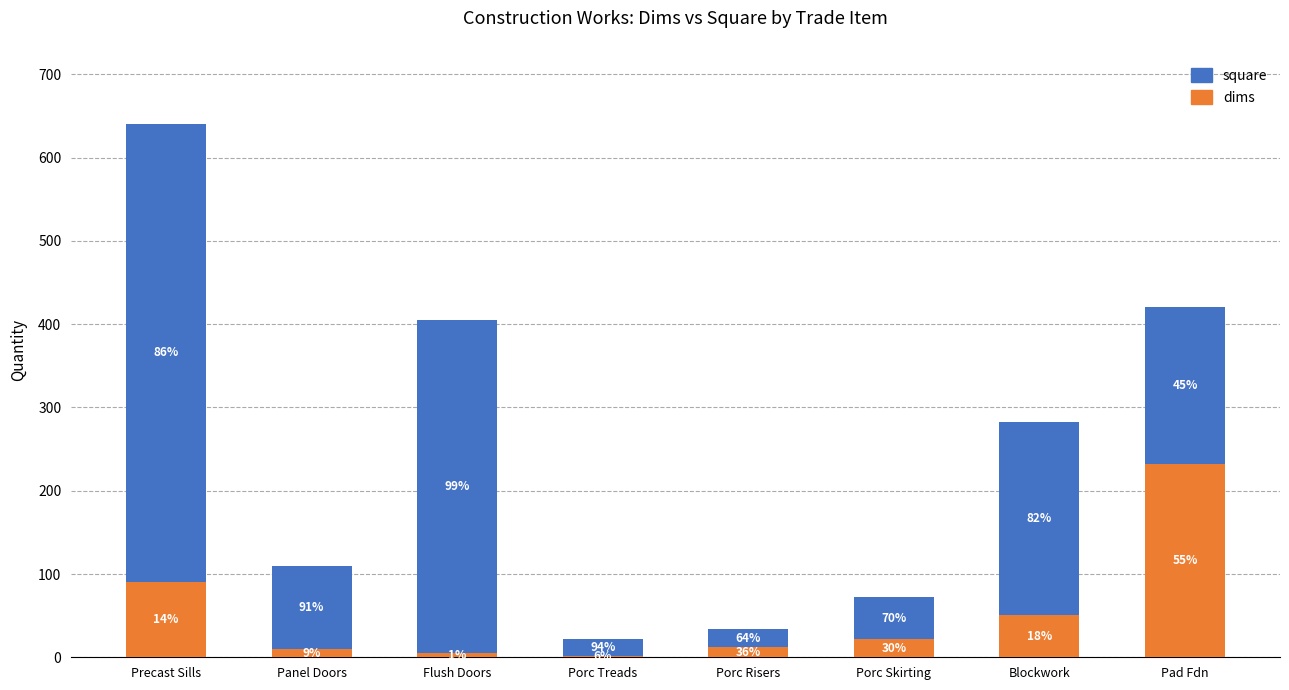

What is the sum of all square values?

1563.7